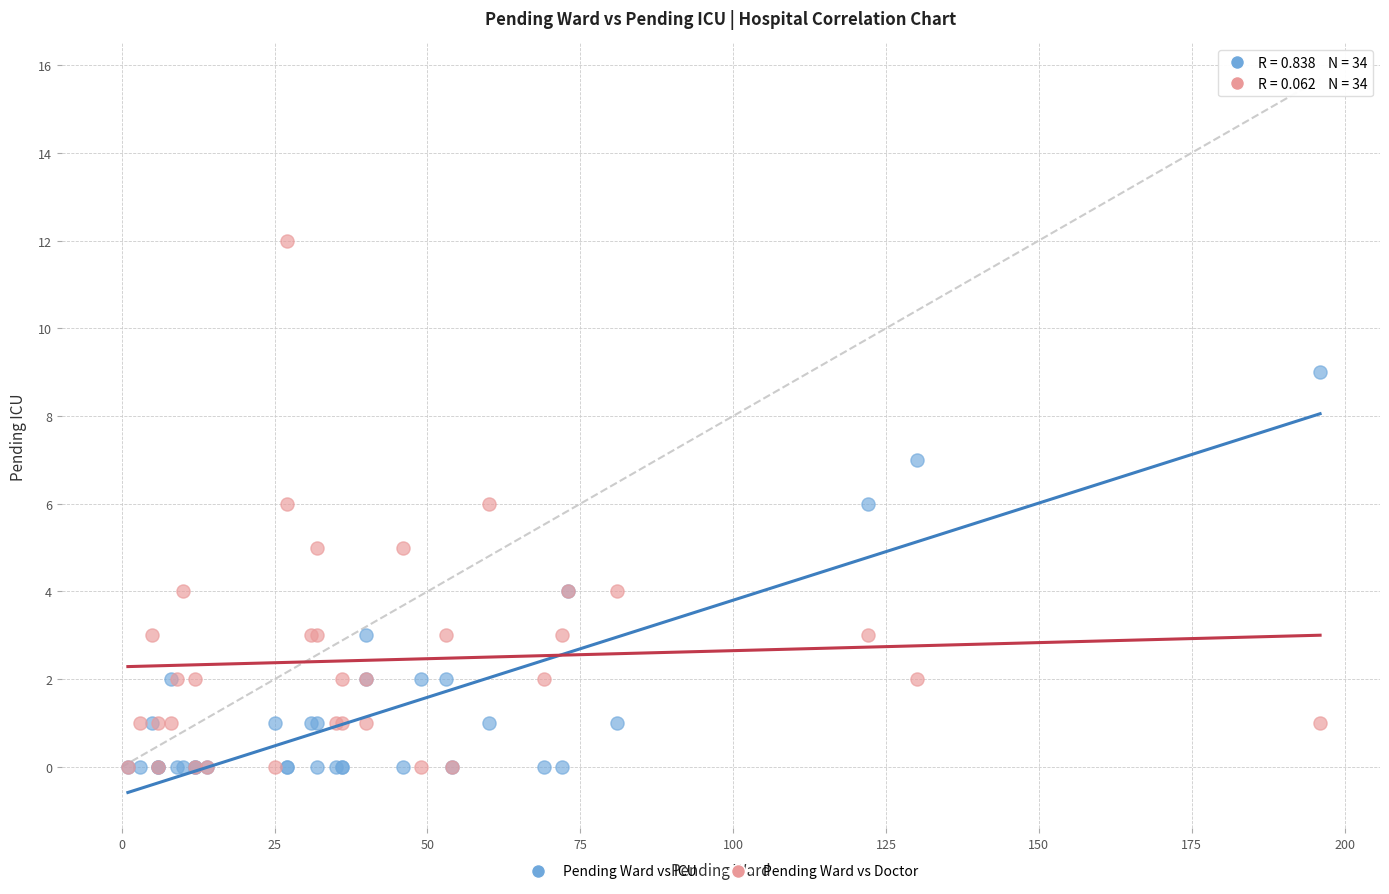

What are all the series names shown in the legend?

Pending Ward vs ICU, Pending Ward vs Doctor